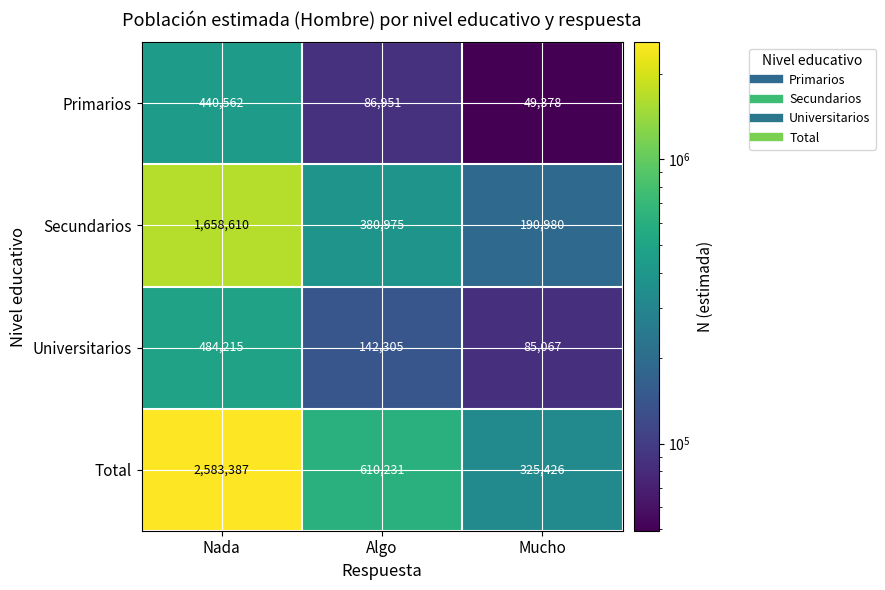

What value does the Primarios series have at Algo, to the nearest 100?

87000